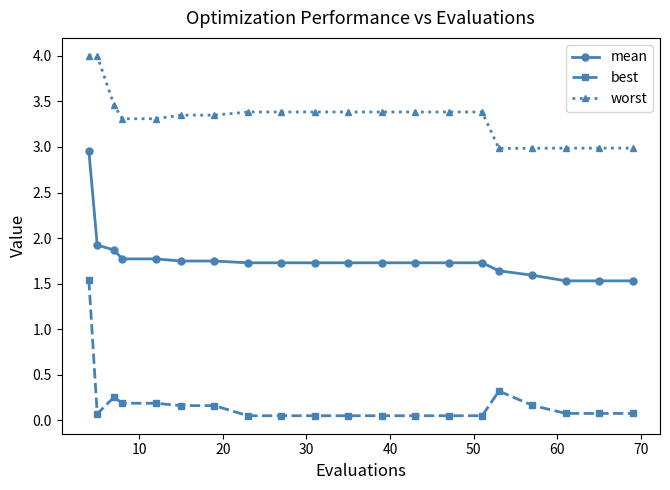

What is the maximum value for mean?

3.0